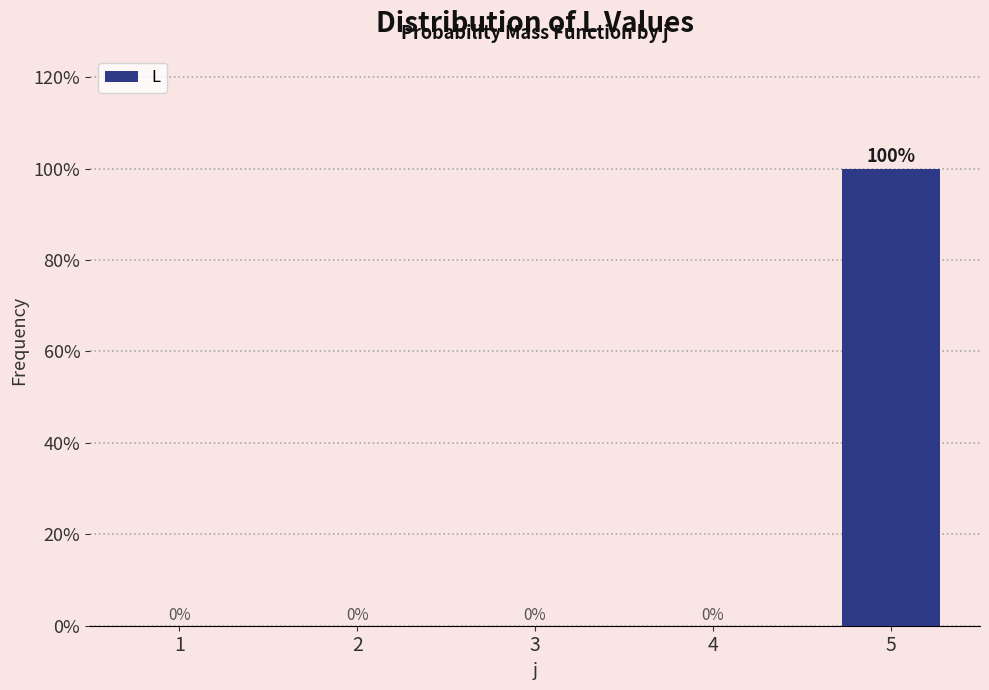

Reading left to right, what are all the values shown in this chart?

1=0	2=0	3=0	4=0	5=100